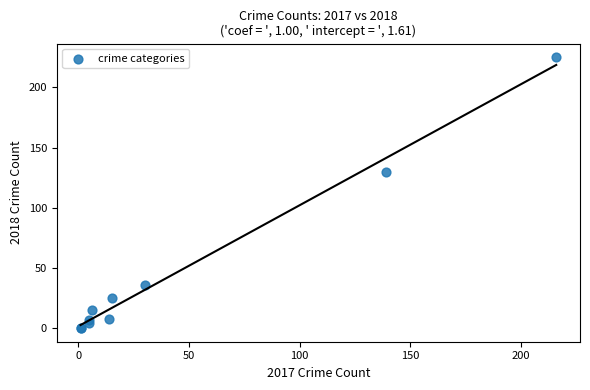

What Y value in the scatter plot is closest to 112?

130